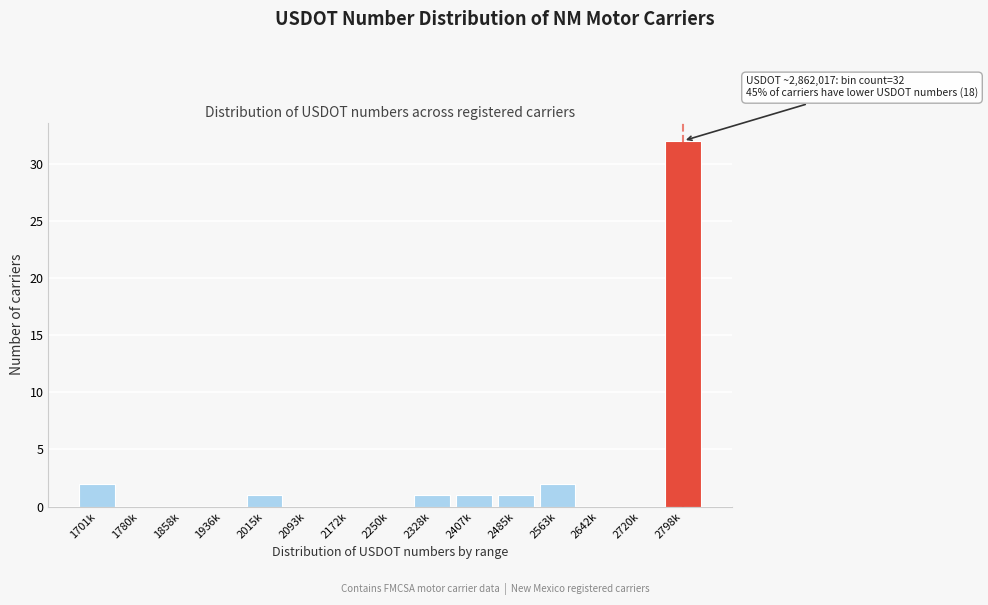

Reading left to right, extract all data points from this chart.

1701k=2	1780k=0	1858k=0	1936k=0	2015k=1	2093k=0	2172k=0	2250k=0	2328k=1	2407k=1	2485k=1	2563k=2	2642k=0	2720k=0	2798k=32